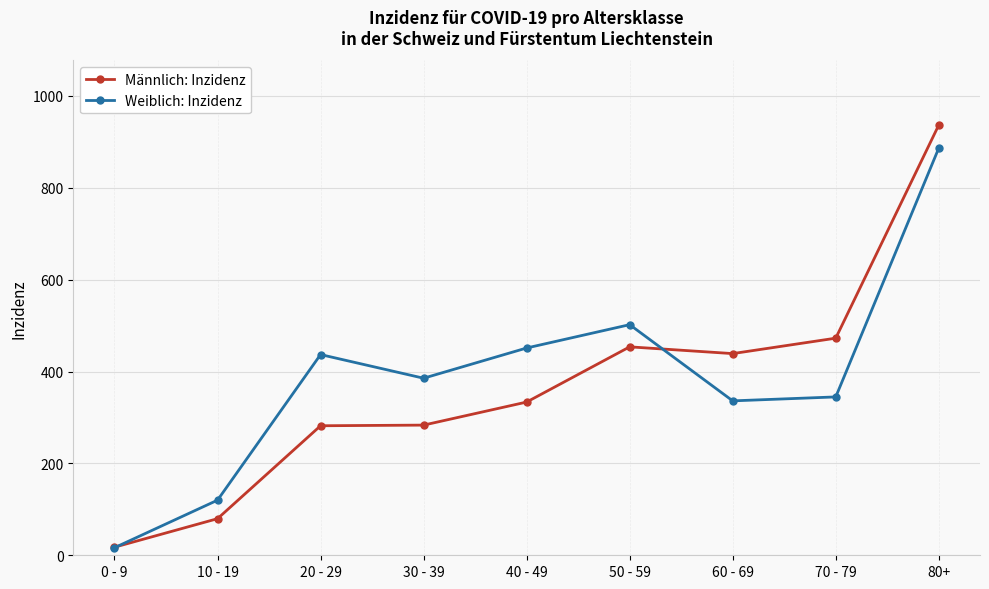

What is the difference between the highest and lowest values at 20 - 29?

155.0